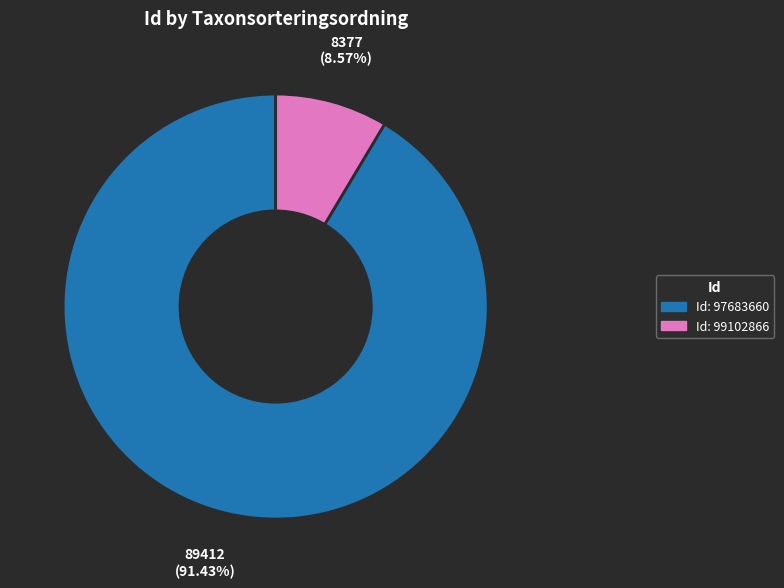

Does any single category account for the majority?

Yes